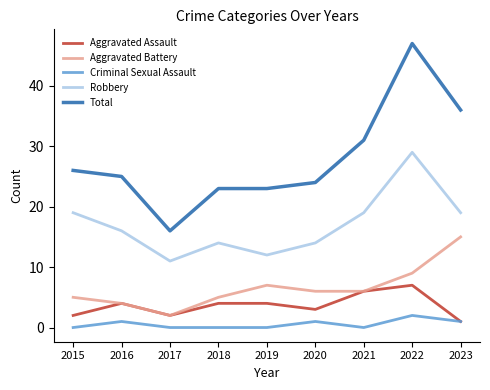

At how many categories does at least one series exceed 37?

1